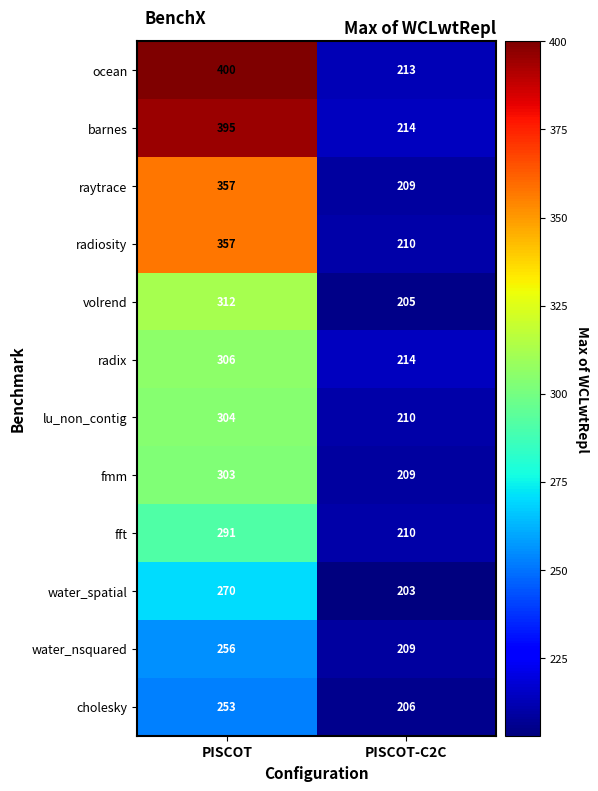

What is the difference between the barnes values at PISCOT-C2C and PISCOT?

181